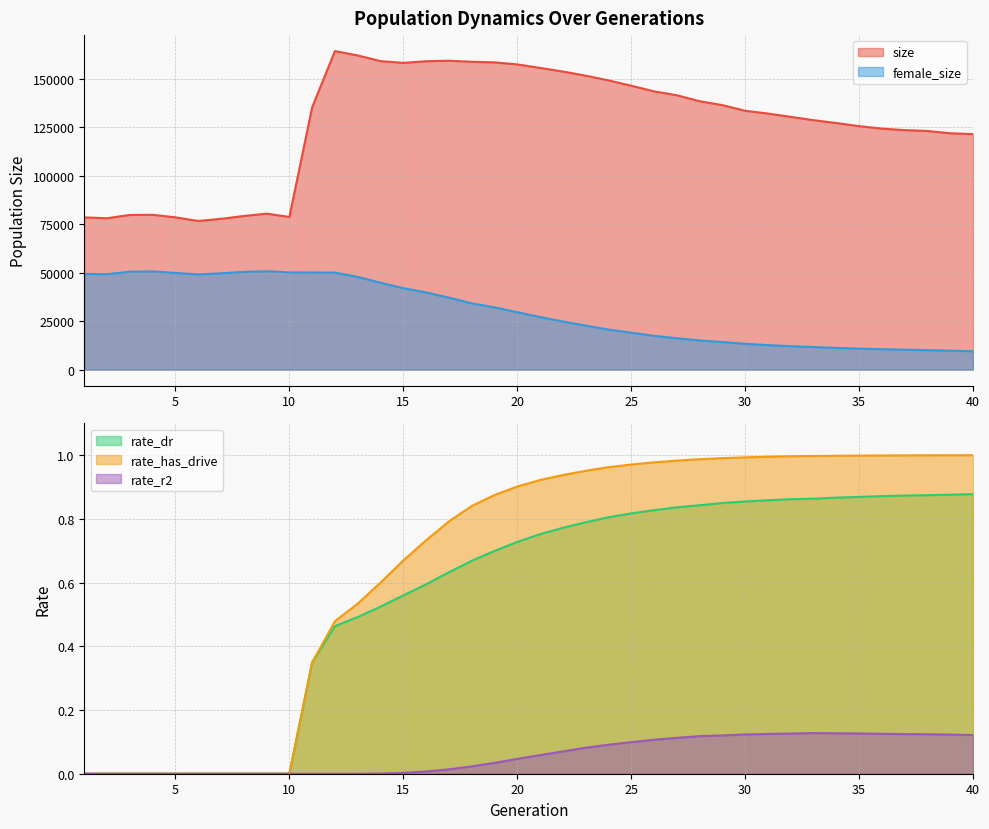

Does the chart display data point markers on the line(s)?

No